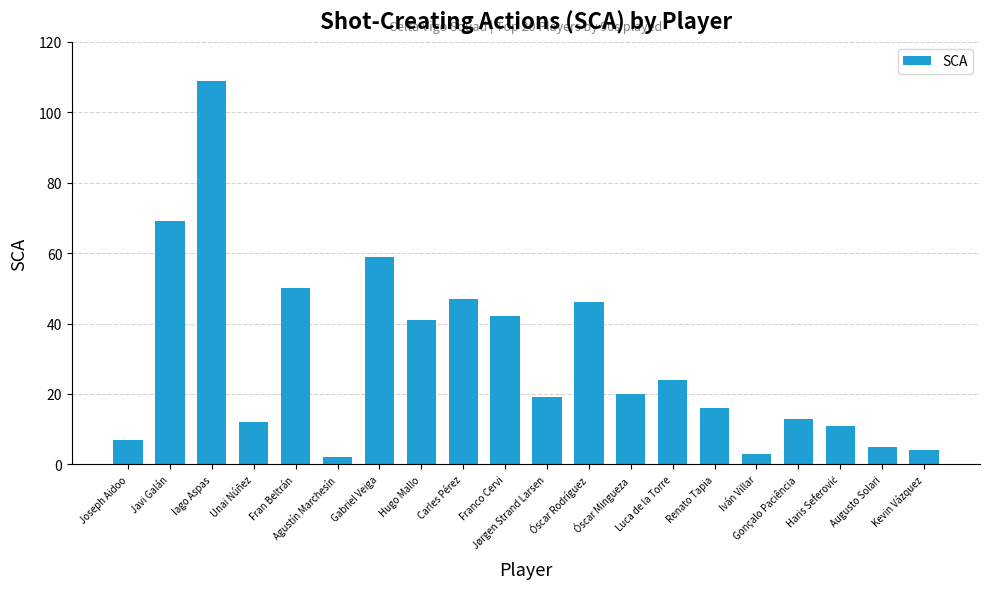

What is the difference between the second highest and second lowest values?

66